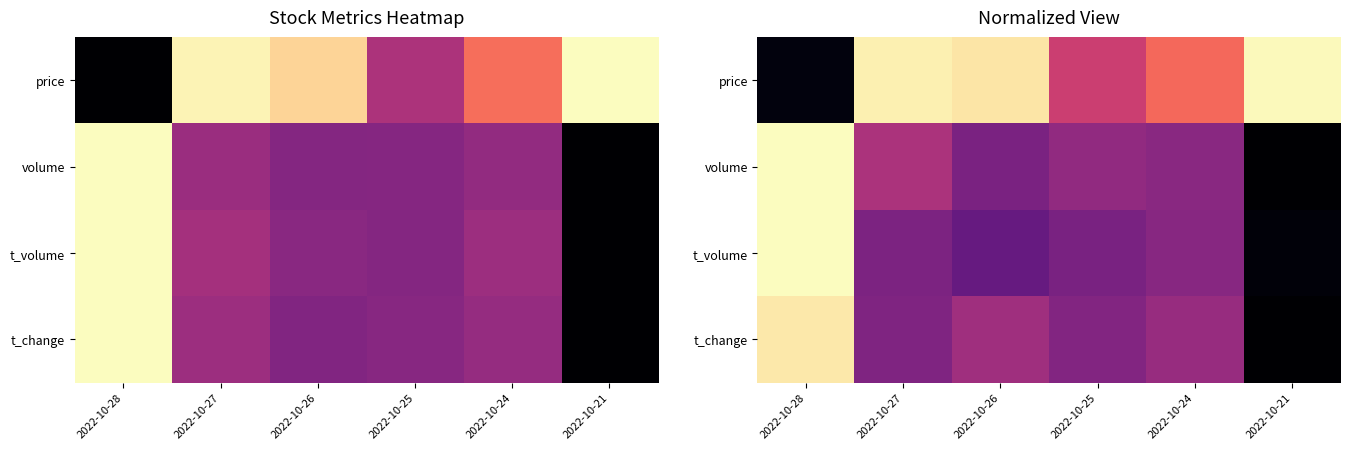

What is the sum of the volume values at 2022-10-27 and 2022-10-24?

0.9